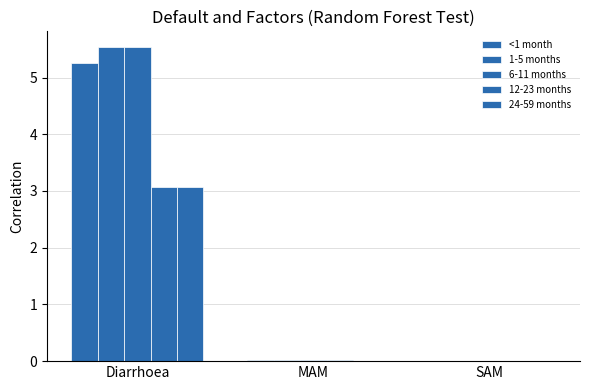

Reading left to right, list all the values displayed in this chart.

<1 month: 5.3	0.0	0.0
1-5 months: 5.5	0.0	0.0
6-11 months: 5.5	0.0	0.0
12-23 months: 3.1	0.0	0.0
24-59 months: 3.1	0.0	0.0